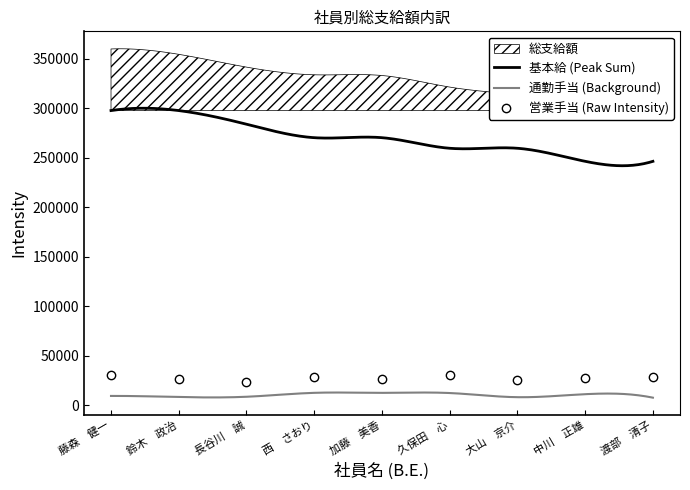

What is the label of the 8th point from the left?

中川　正雄